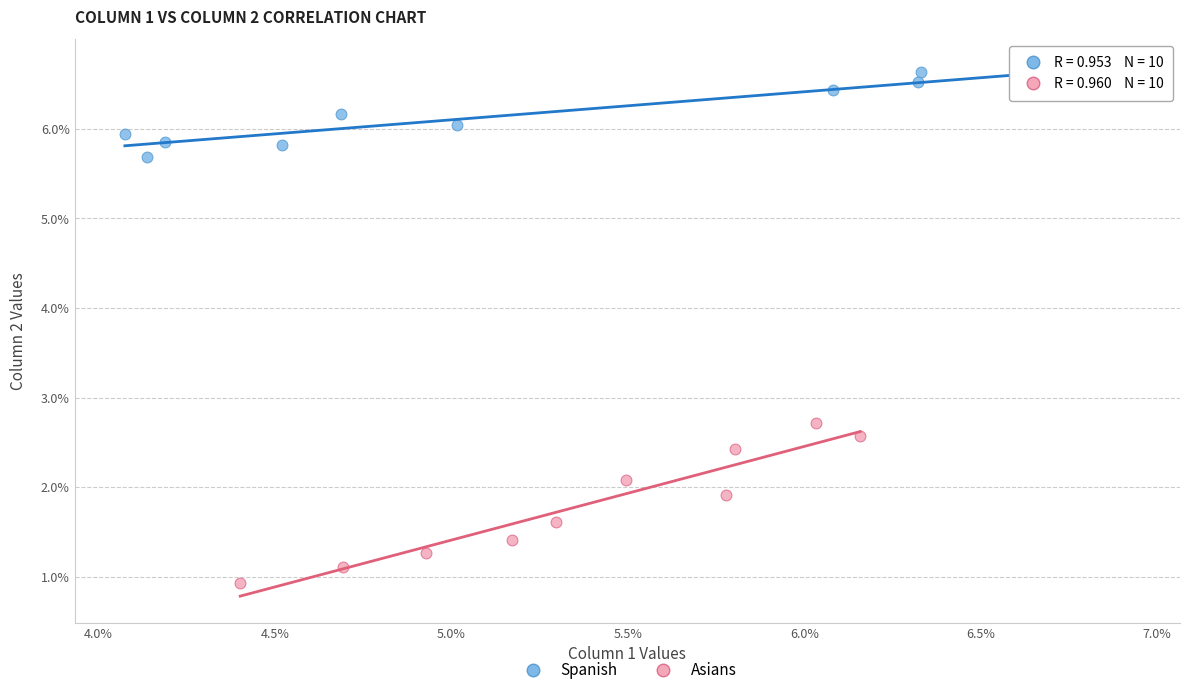

What are all the series names shown in the legend?

Spanish, Asians